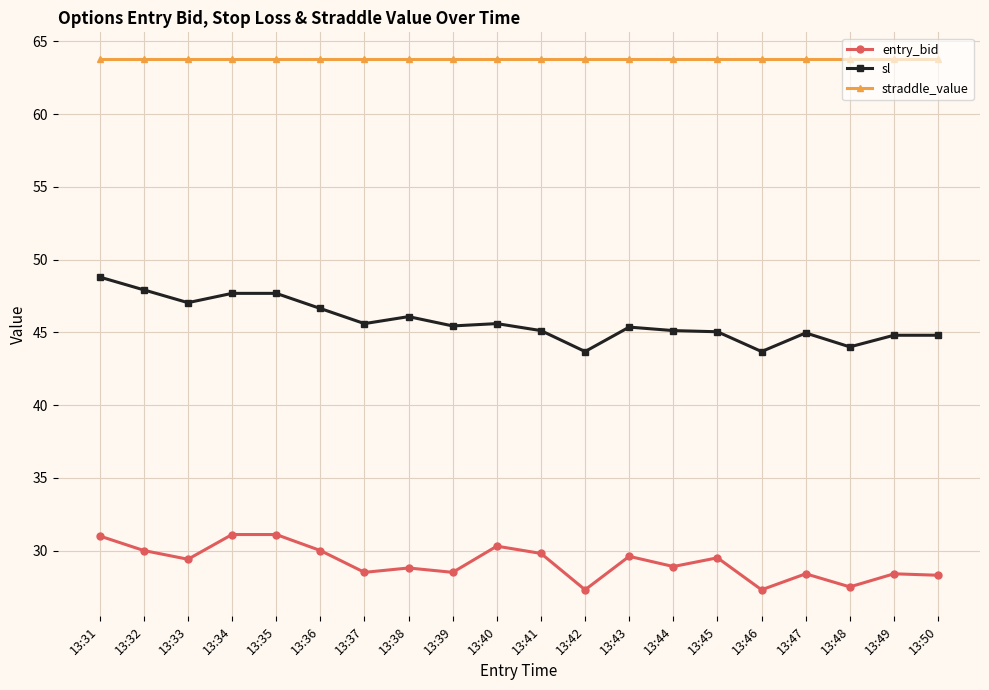

Between 13:32 and 13:37, which series saw the biggest shift?

sl